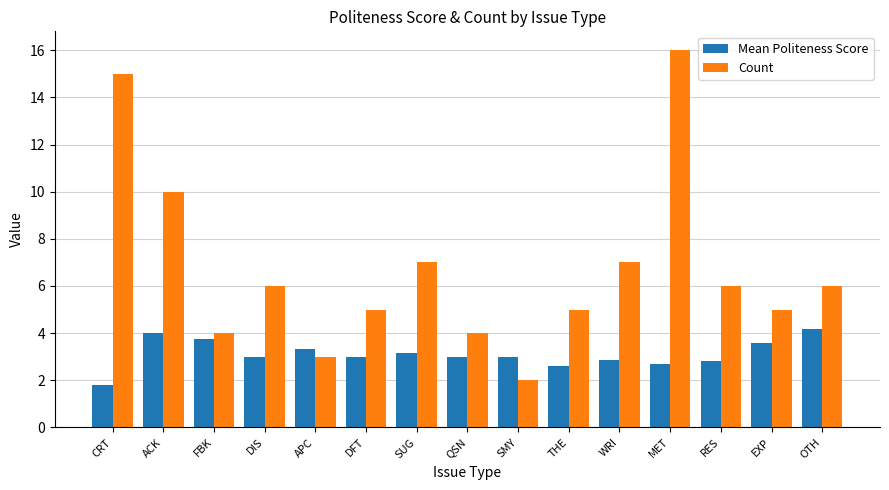

What is the difference between the maximum and minimum values in the Count series?

14.0